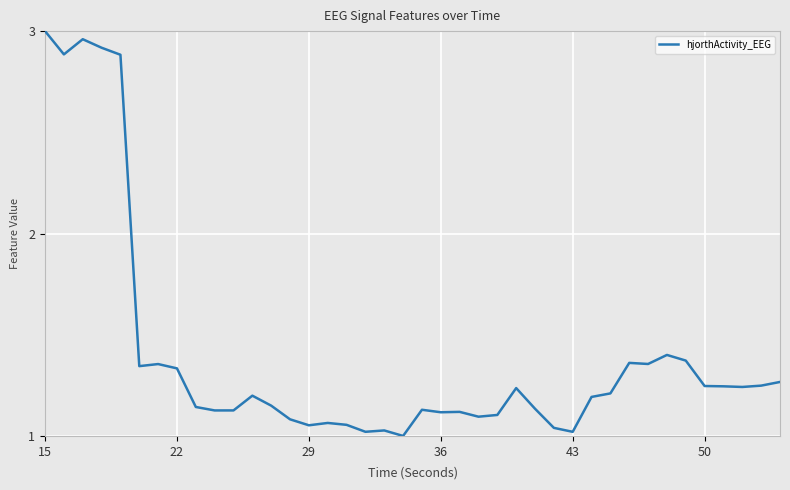

What is the difference between the maximum and minimum values?

2.0